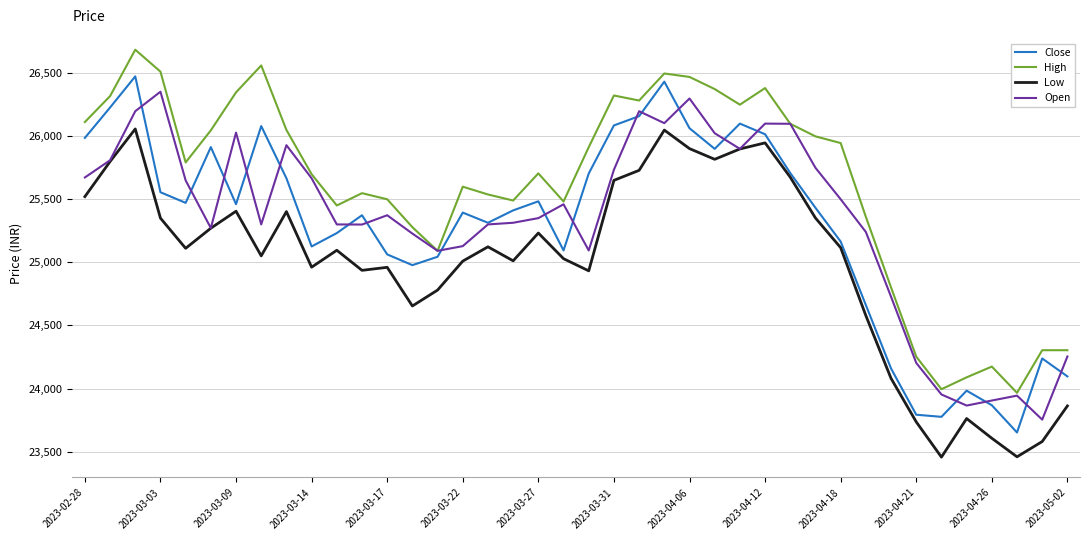

What is the minimum value for Low?

23456.7